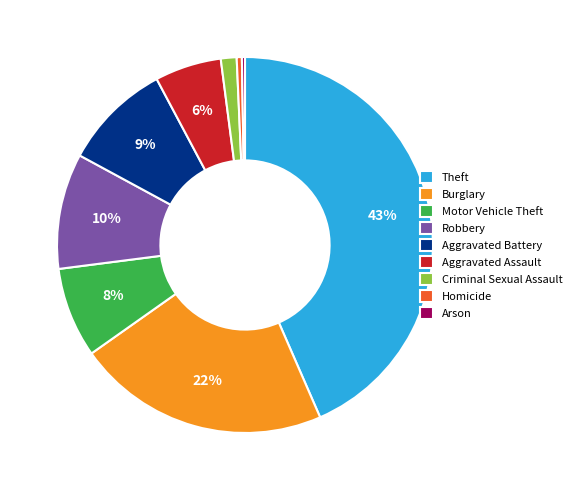

Which has a higher value, Robbery or Criminal Sexual Assault?

Robbery